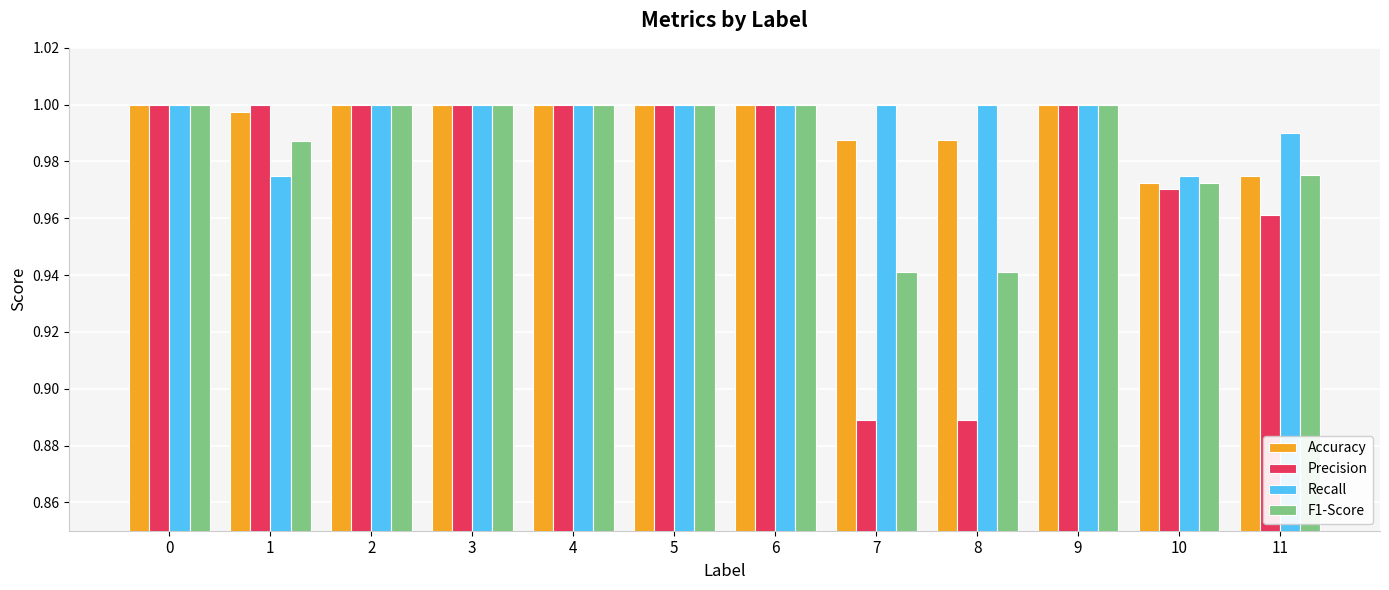

How many categories are shown in the chart?

12